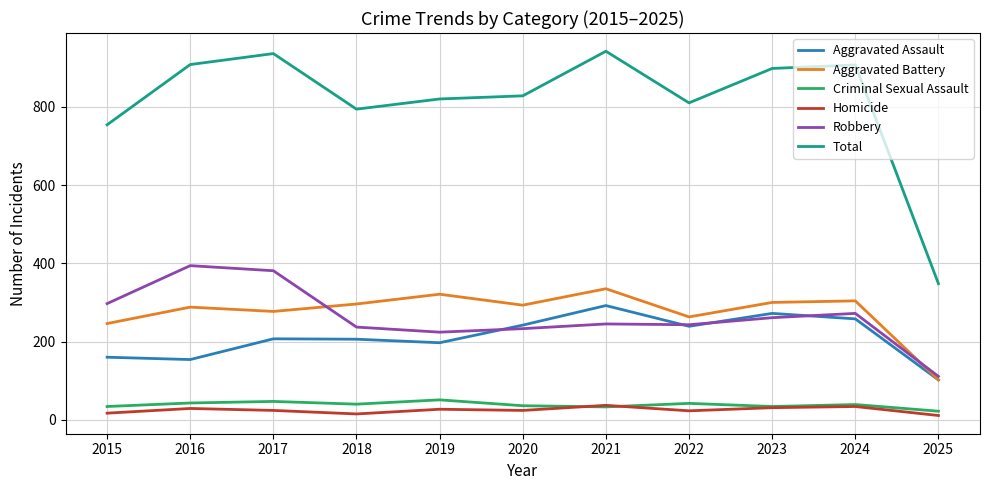

True or false: Total and Criminal Sexual Assault intersect in this chart.

False